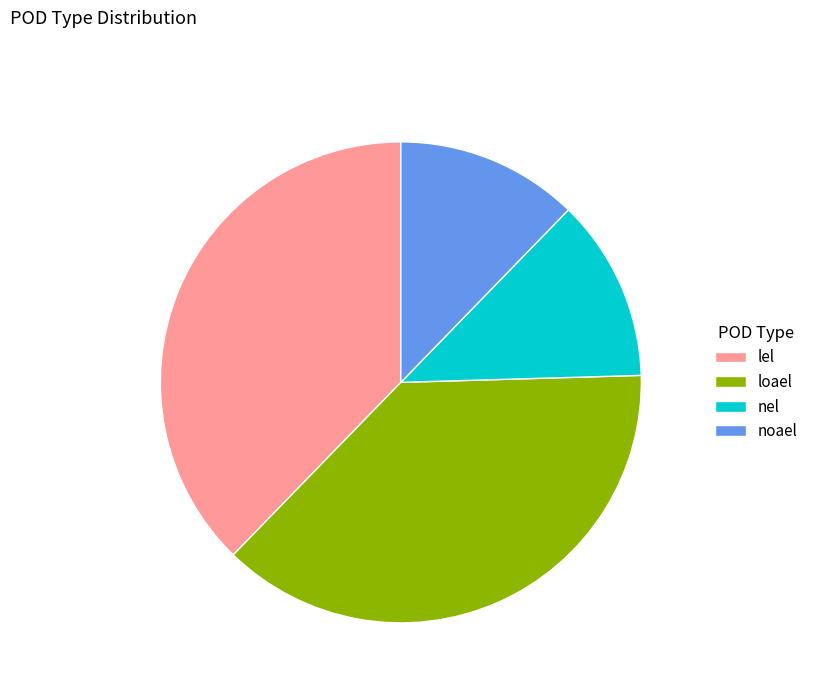

What is the ratio of the value at noael to the value at lel?

0.3